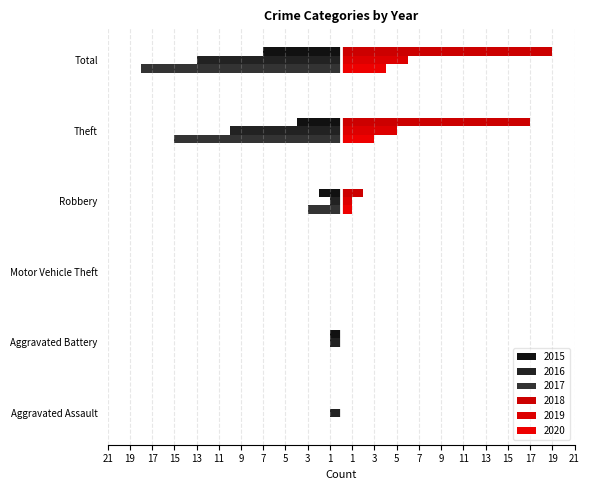

Reading left to right, what are all the values shown in this chart?

2015: Aggravated Assault=0	Aggravated Battery=-1	Motor Vehicle Theft=0	Robbery=-2	Theft=-4	Total=-7
2016: Aggravated Assault=-1	Aggravated Battery=-1	Motor Vehicle Theft=0	Robbery=-1	Theft=-10	Total=-13
2017: Aggravated Assault=0	Aggravated Battery=0	Motor Vehicle Theft=0	Robbery=-3	Theft=-15	Total=-18
2018: Aggravated Assault=0	Aggravated Battery=0	Motor Vehicle Theft=0	Robbery=2	Theft=17	Total=19
2019: Aggravated Assault=0	Aggravated Battery=0	Motor Vehicle Theft=0	Robbery=1	Theft=5	Total=6
2020: Aggravated Assault=0	Aggravated Battery=0	Motor Vehicle Theft=0	Robbery=1	Theft=3	Total=4